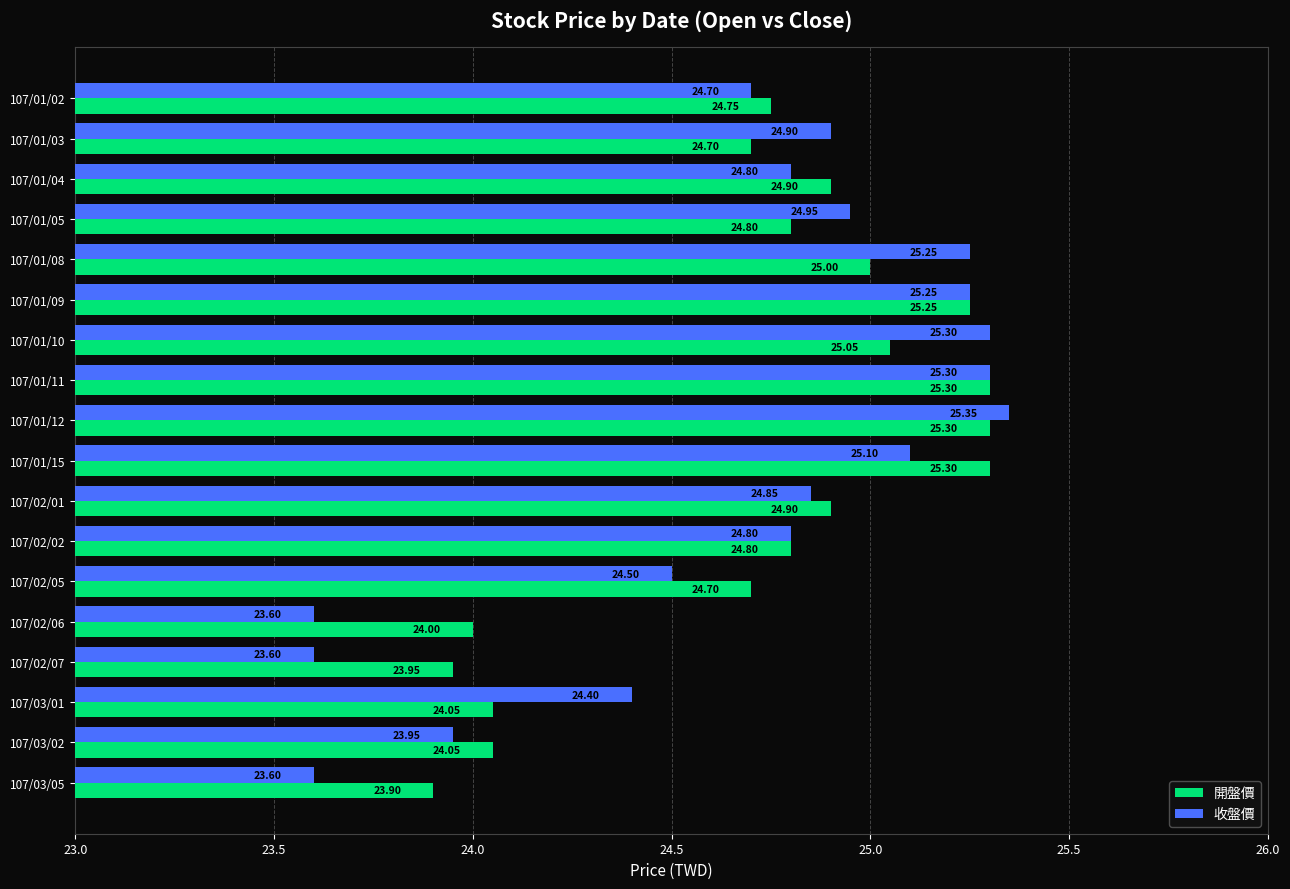

What is the maximum value shown in the chart?

25.4